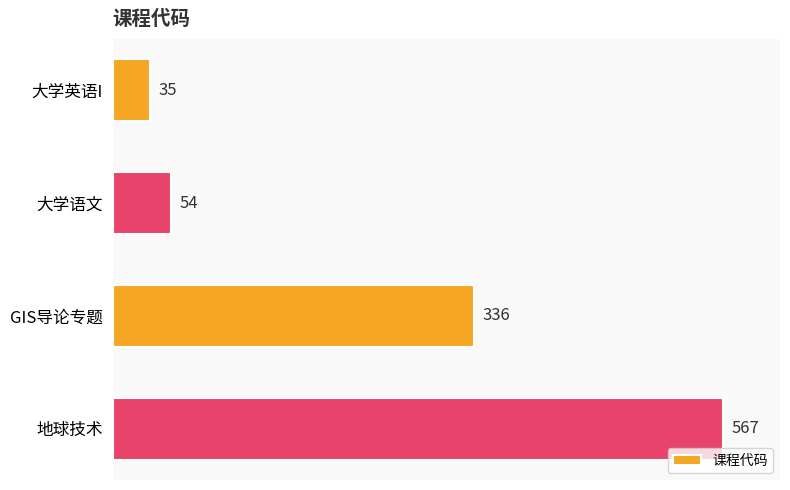

Which has a higher value, 大学语文 or 地球技术?

地球技术